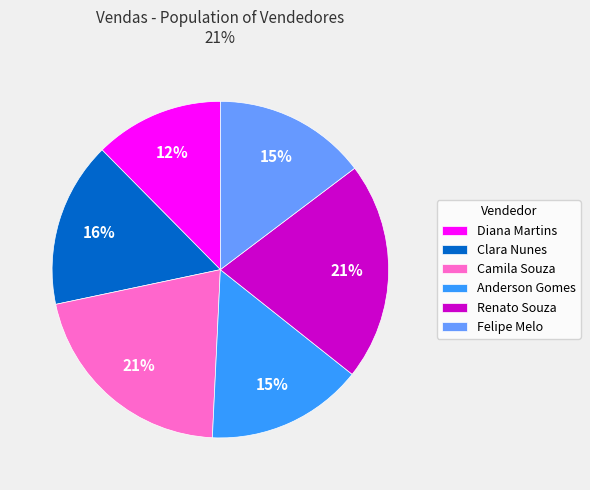

True or false: Camila Souza accounts for 16% of the total.

False